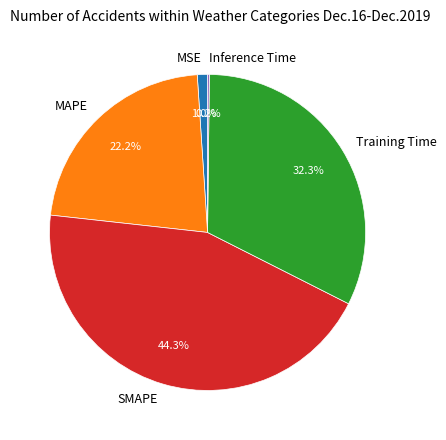

Does any single category account for the majority?

No